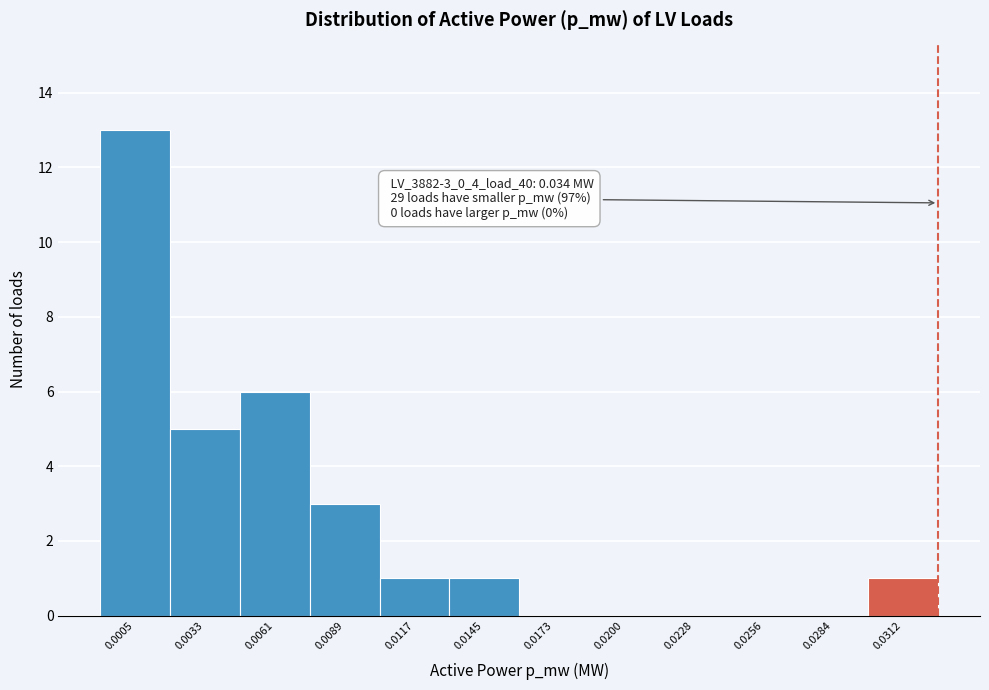

What is the change in value from 0.0005 to 0.0033?

-8